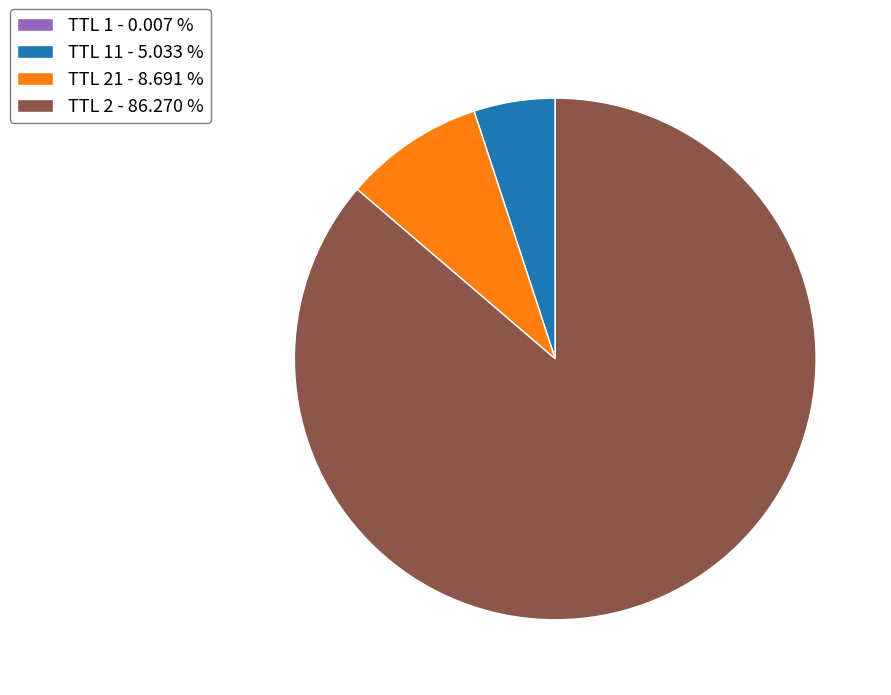

Which slice is the largest?

TTL 2 - 86.270 %